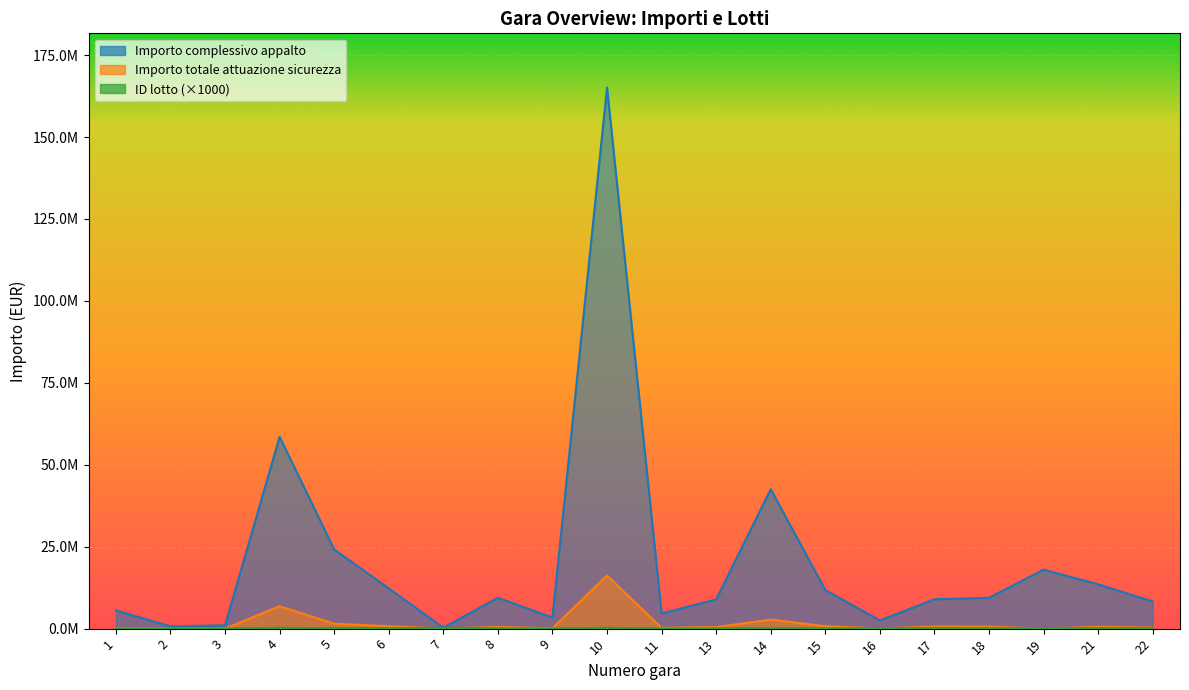

How many data points in Importo totale attuazione sicurezza are less than 493455?

10